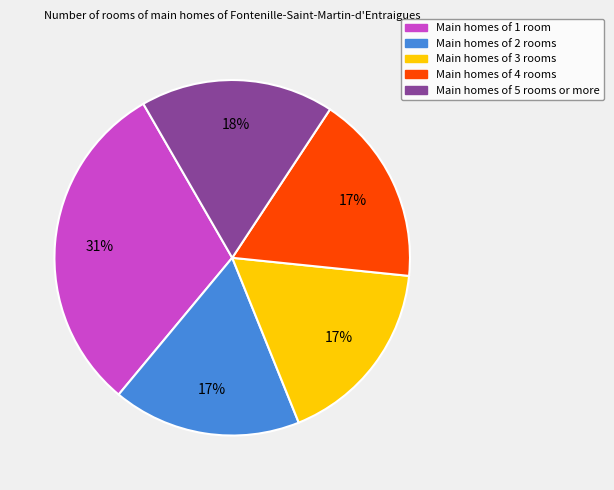

Is there a majority slice in this chart?

No